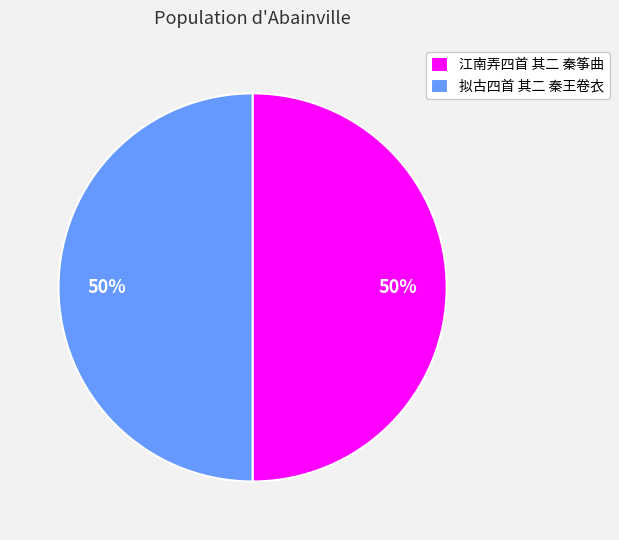

Do 拟古四首 其二 秦王卷衣 and 江南弄四首 其二 秦筝曲 together represent more than half of the pie?

Yes